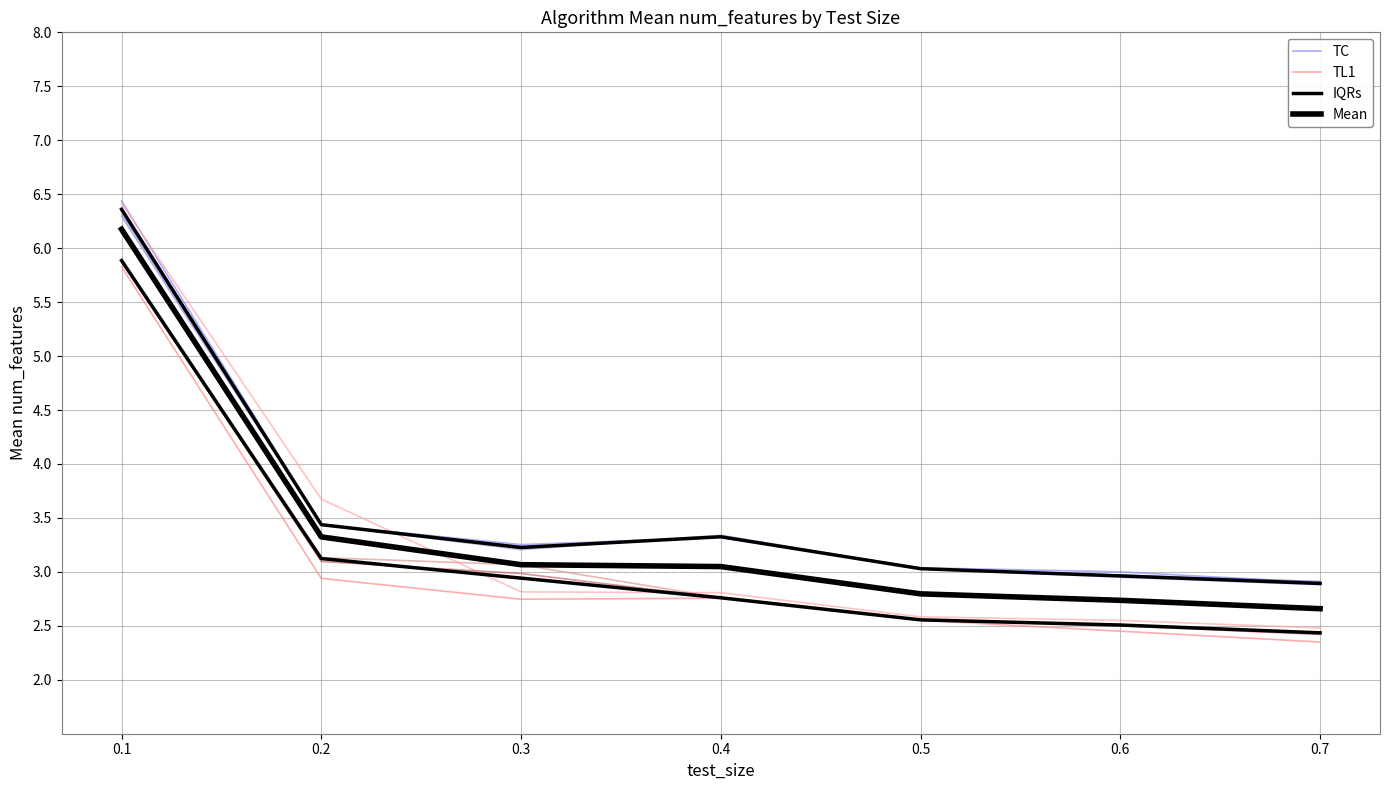

How many values in the TC series are below 3?

1